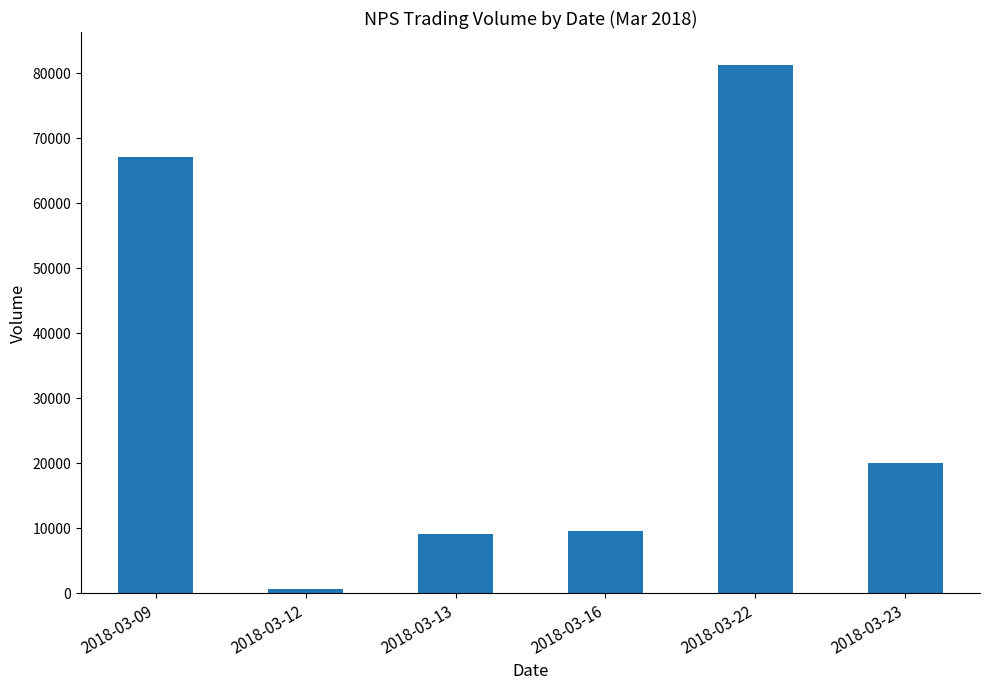

Is it true that the value at 2018-03-13 is 15864?

False